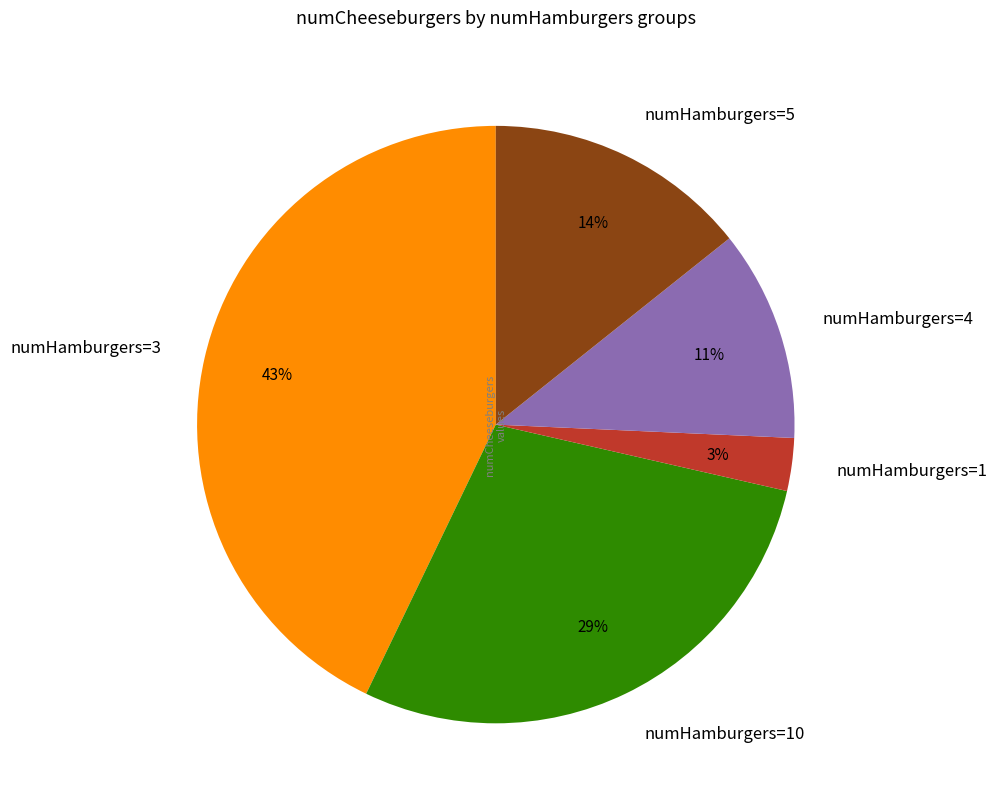

Approximately how many times larger is the value at numHamburgers=5 compared to numHamburgers=3?

0.3